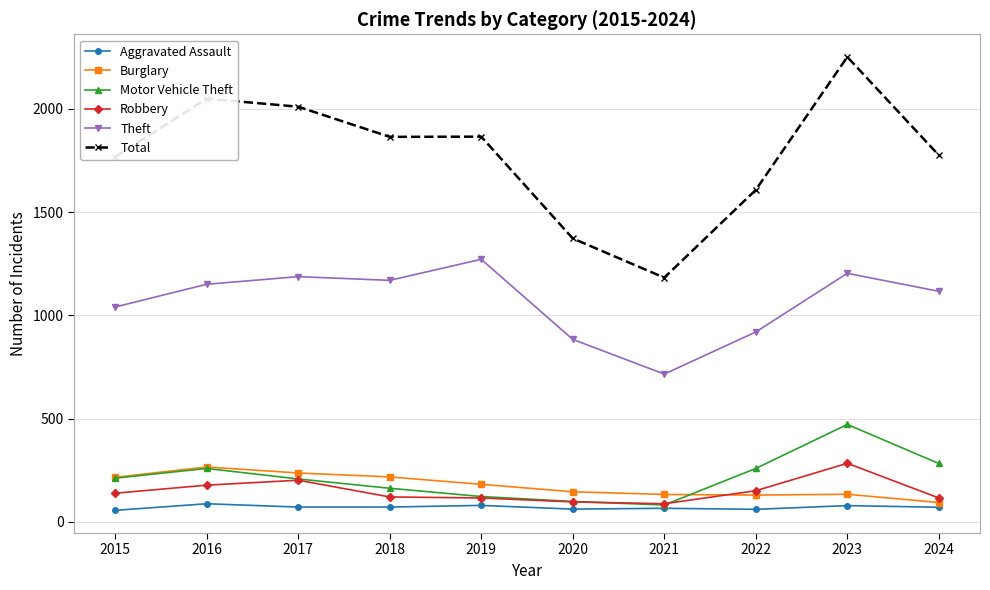

What is the sum of the Total values at 2017 and 2023?

4263